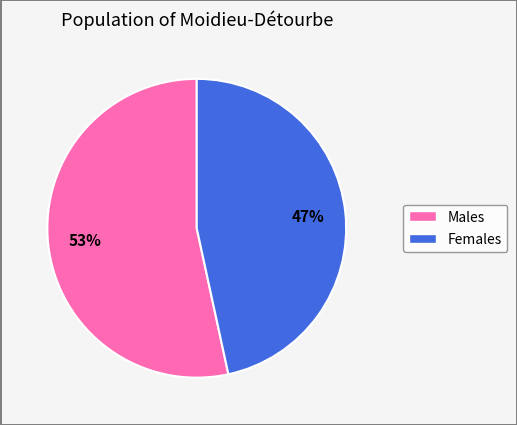

Is there a majority slice in this chart?

Yes